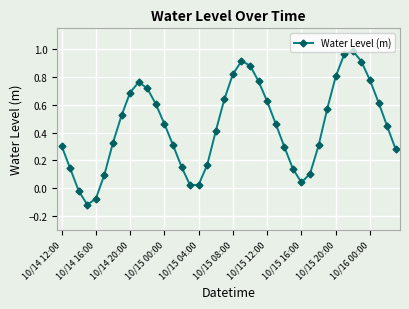

True or false: there are more than 1 points higher than both neighbors.

True